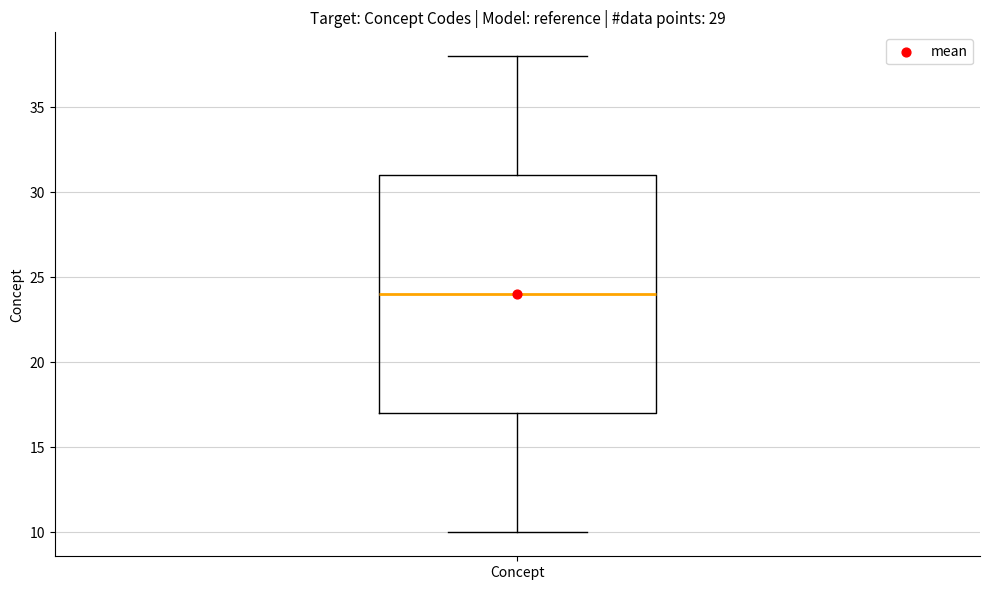

Transcribe this box plot: give where the median line is, the range the box spans, and where the two whiskers end, as read against the y-axis. The values are not printed on the chart, so give them approximately, as read against the axis.

median 24, box 17 to 31, whiskers 10 to 38